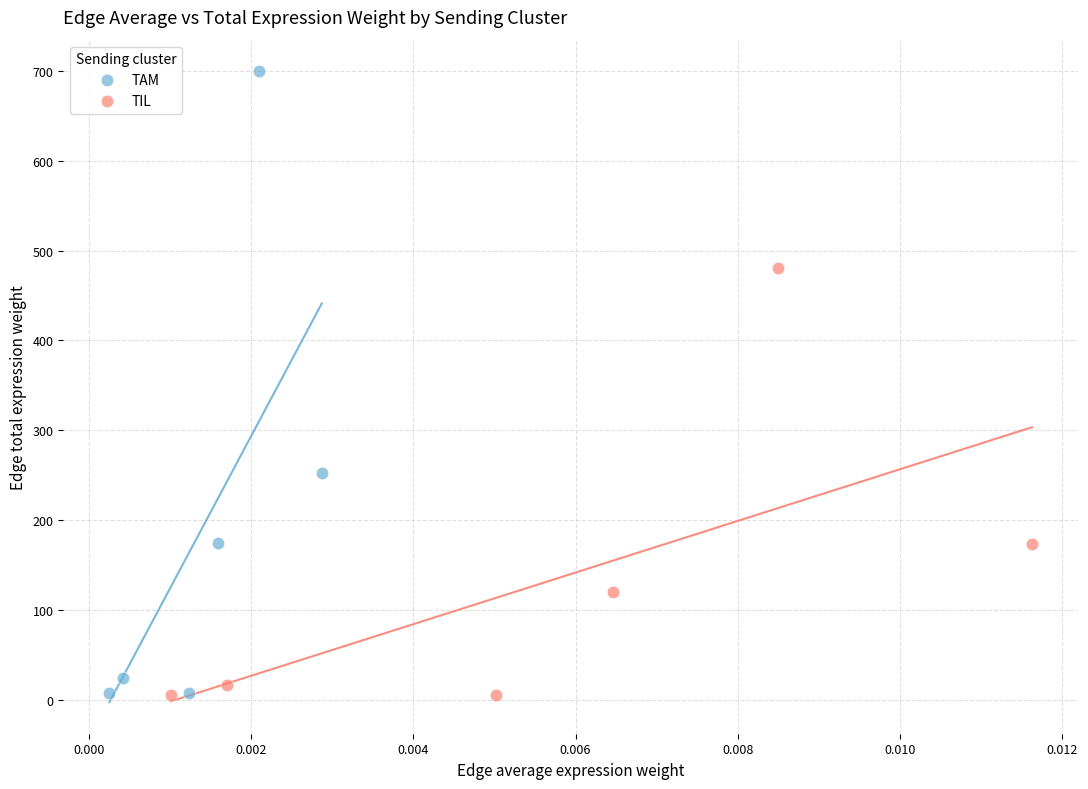

Which series has the widest spread of Y values?

TAM